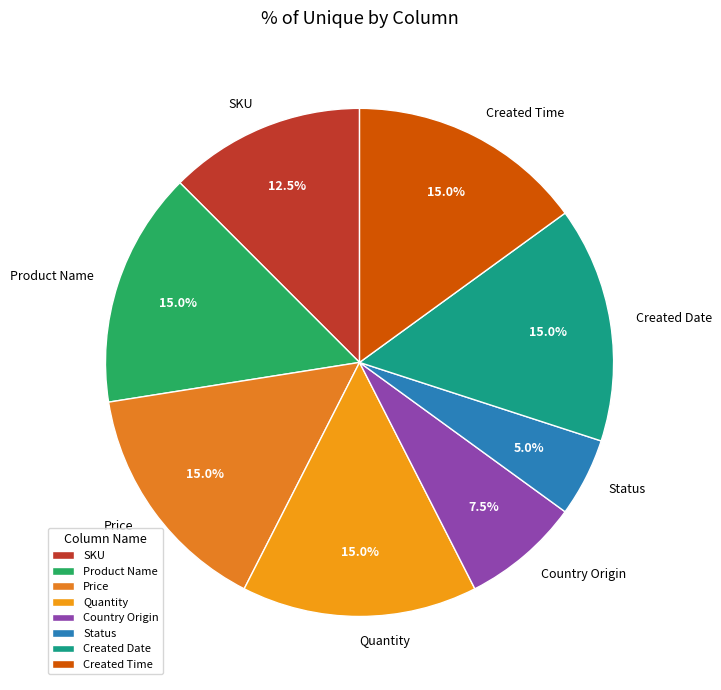

To the nearest percent, what is the difference between the largest and smallest slice percentages?

10%